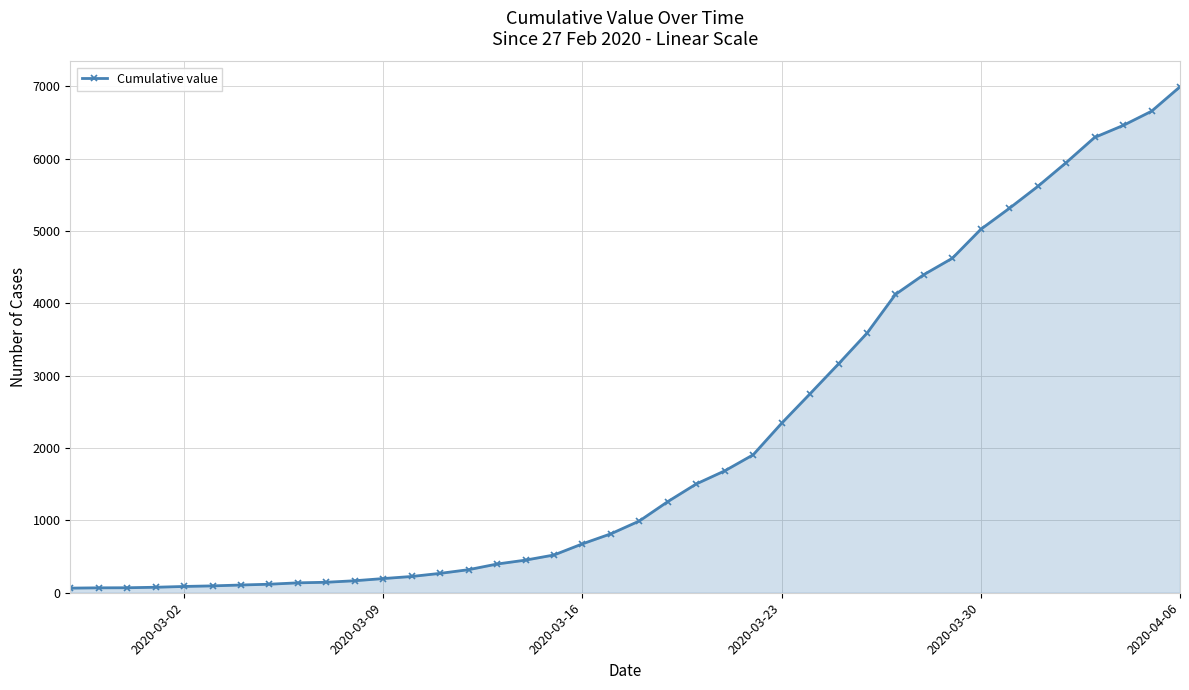

What is the greatest value displayed?

6994